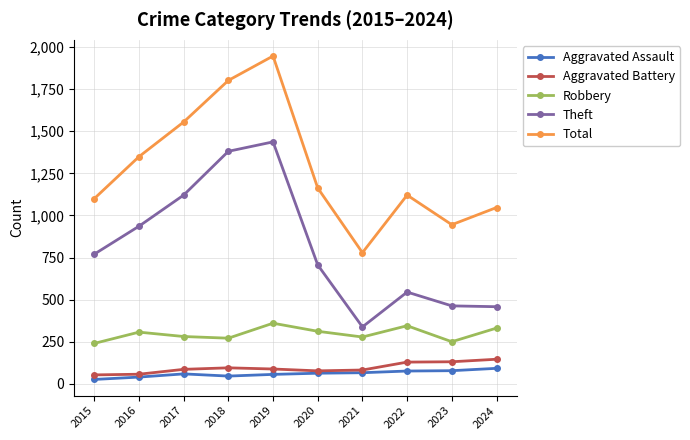

At which category does the chart reach its peak across all series?

2019